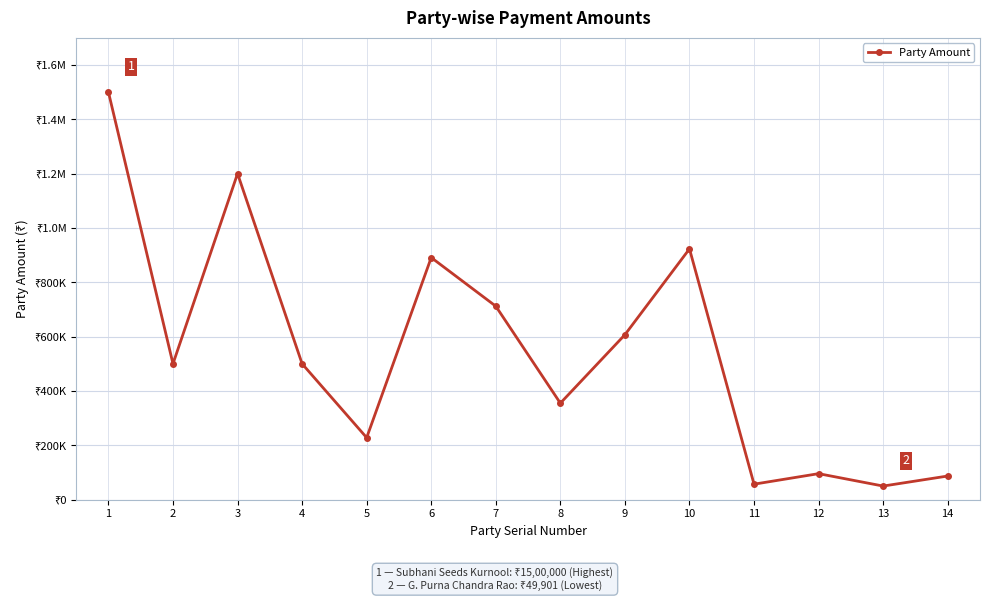

Is it true that the value at 7 is 712000?

True